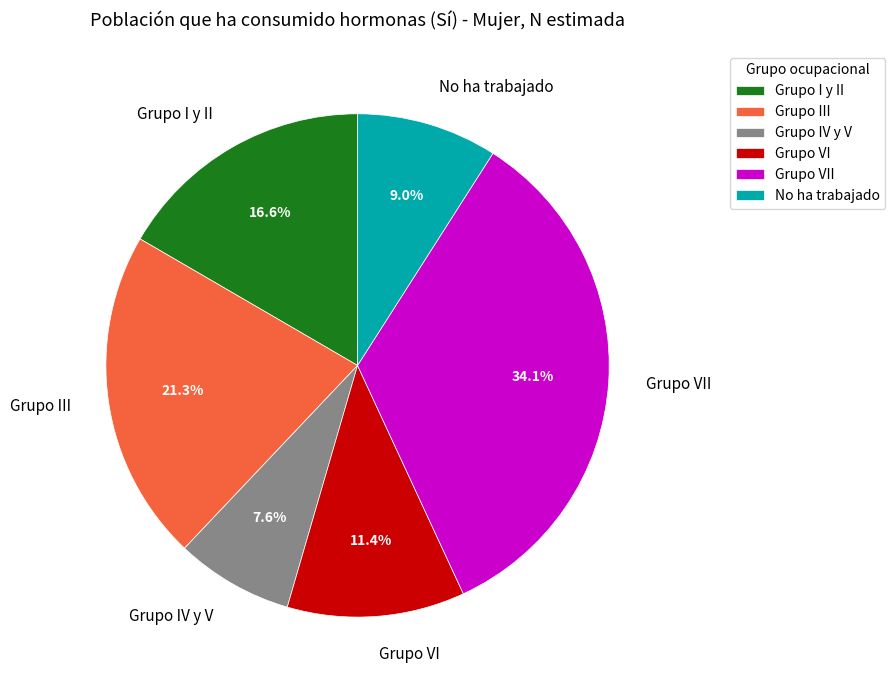

Which slice is the largest?

Grupo VII